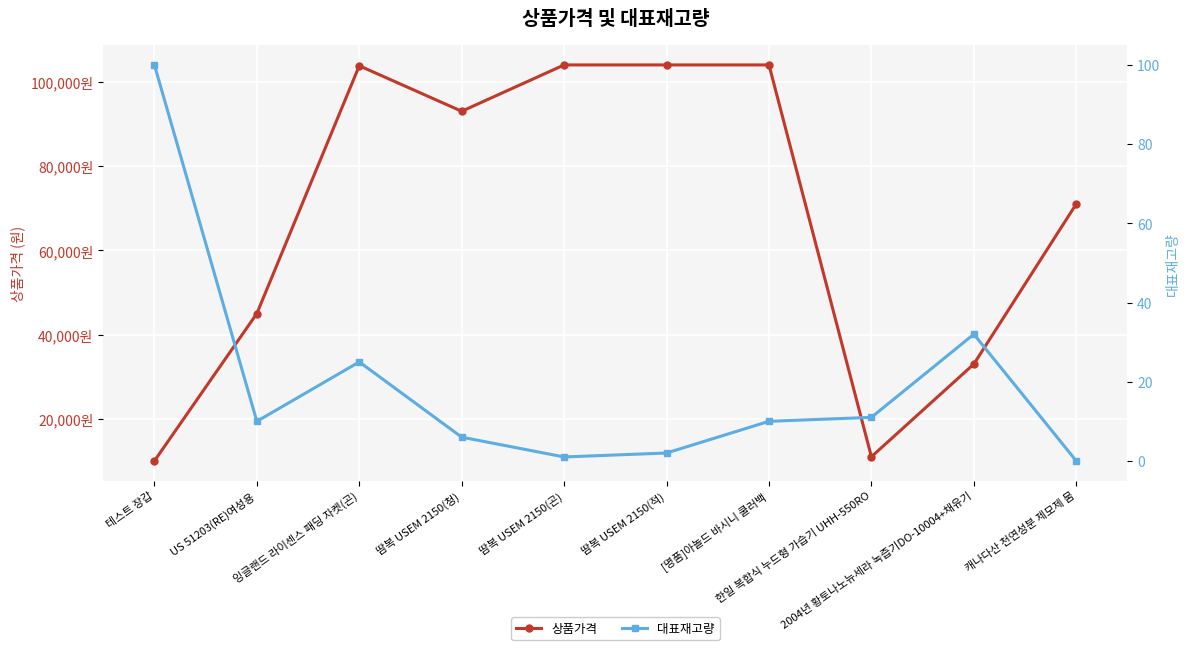

True or false: 대표재고량 and 상품가격 intersect in this chart.

False